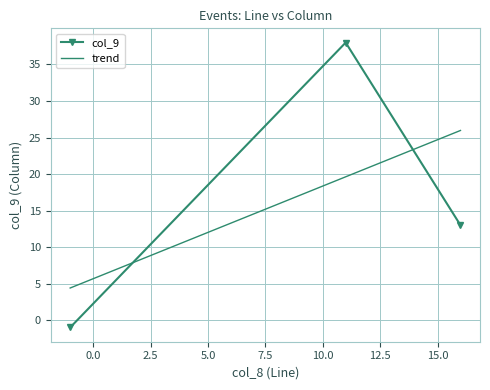

How many categories are shown in the chart?

3